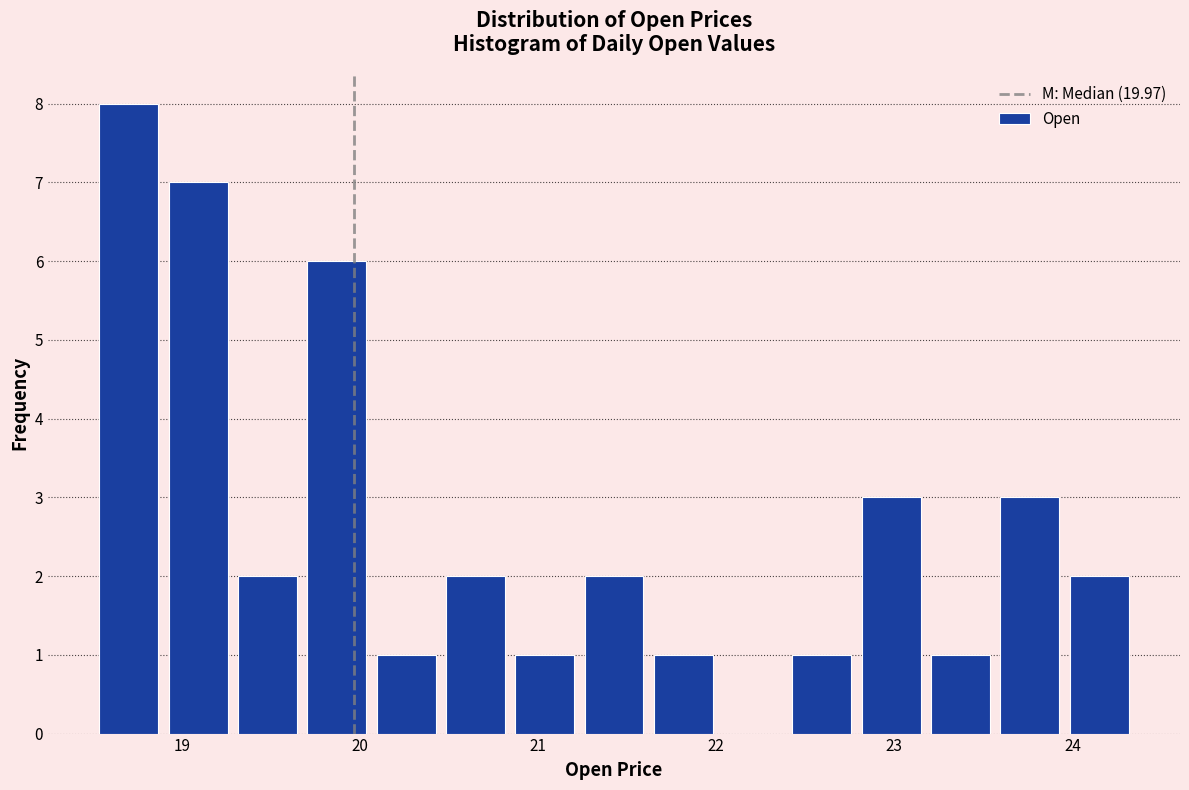

Read against the x-axis, roughly where is the centre of the tallest bar?

18.7